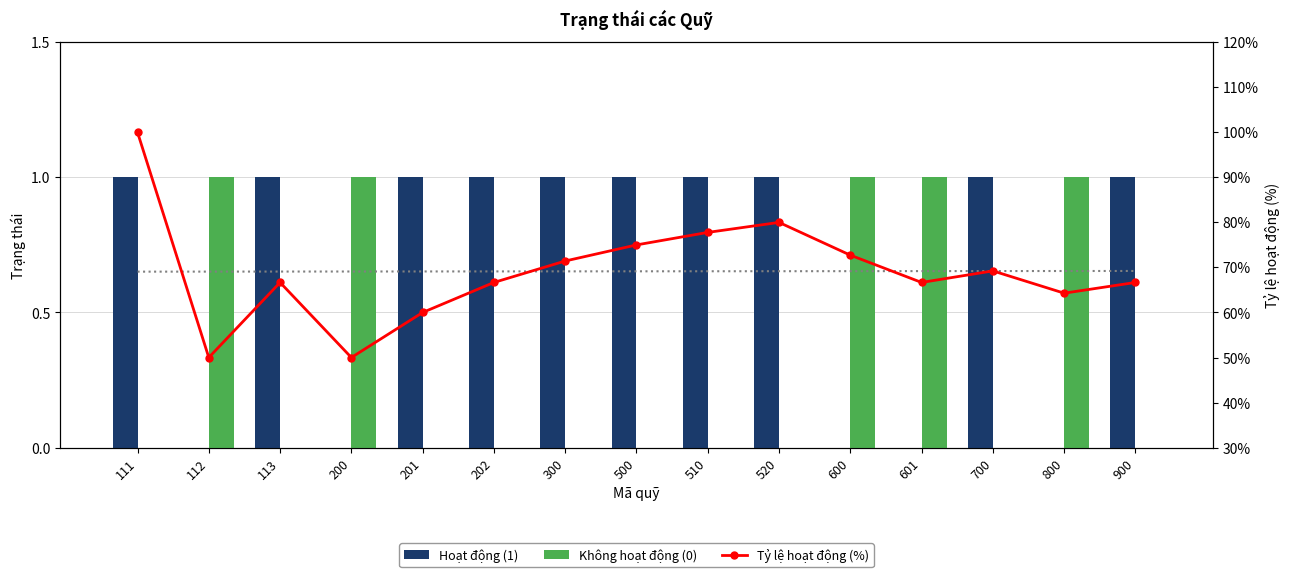

What is the total value across all series at 601?

67.7